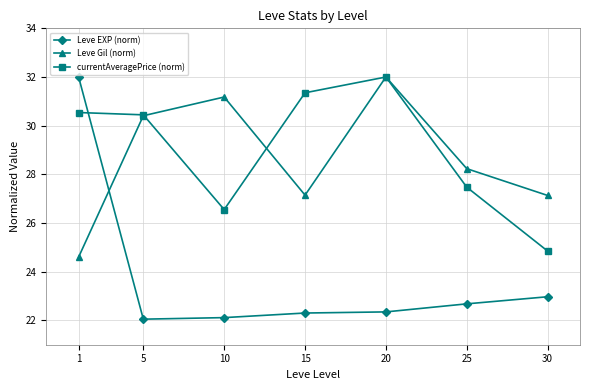

True or false: Leve EXP (norm) and Leve Gil (norm) intersect in this chart.

True